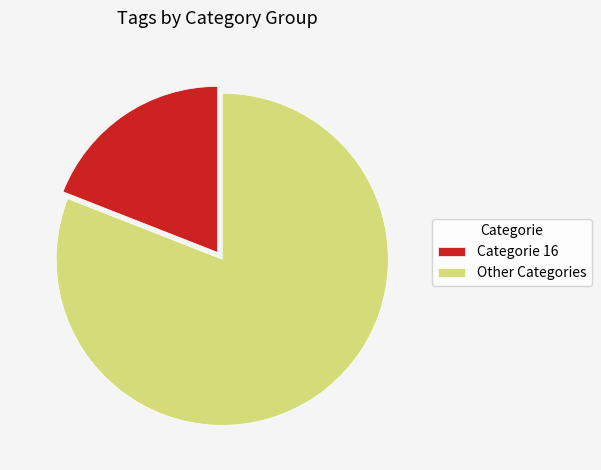

The Categorie 16 slice represents 19% of the pie. True or false?

True